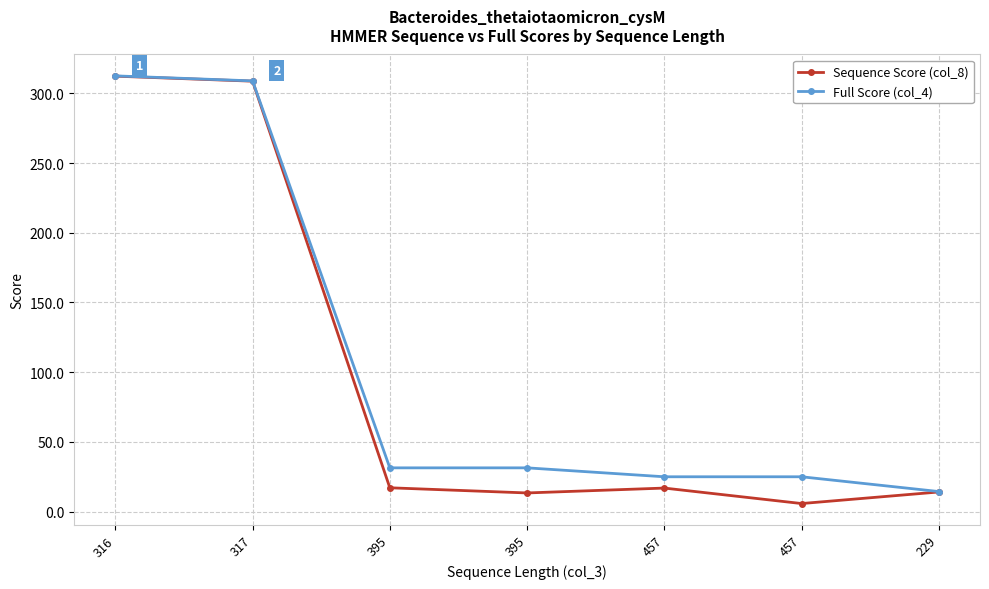

The value of Full Score (col_4) at 395 is 31.4. True or false?

True